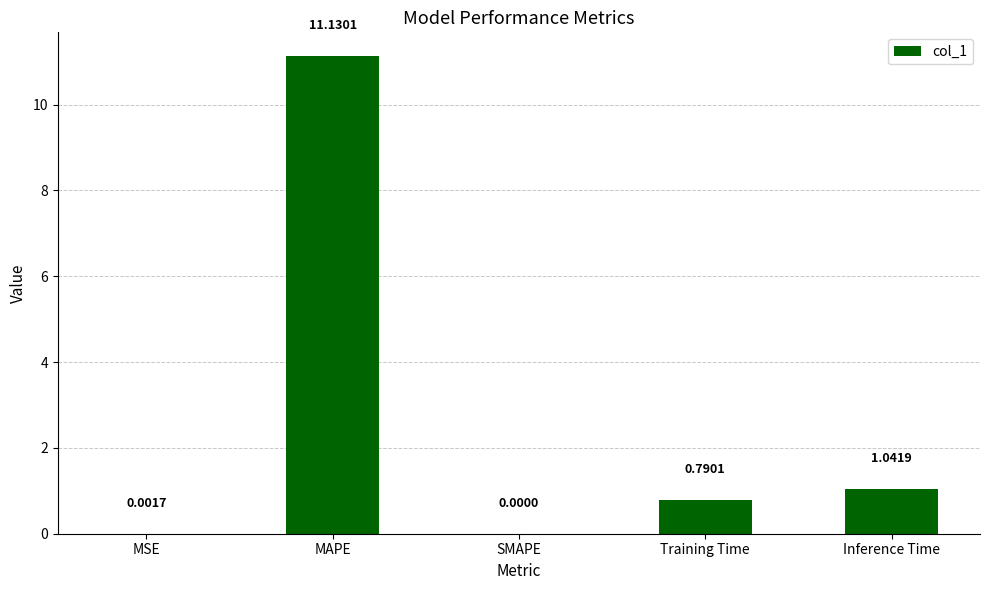

Which has a higher value, Inference Time or MSE?

Inference Time